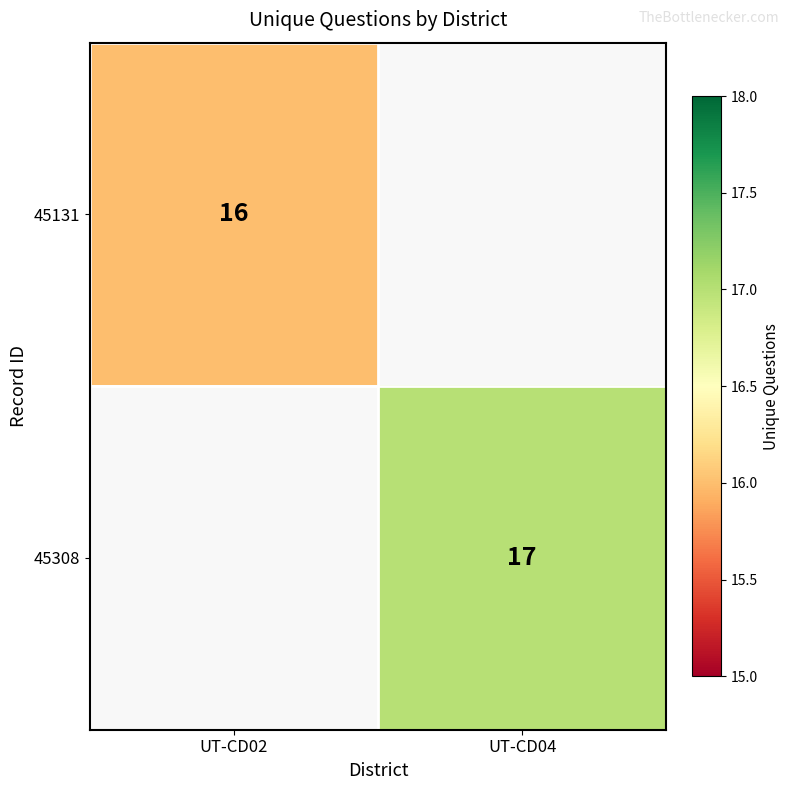

Is the value of 45308 at UT-CD04 greater than the value of 45131 at UT-CD02?

Yes